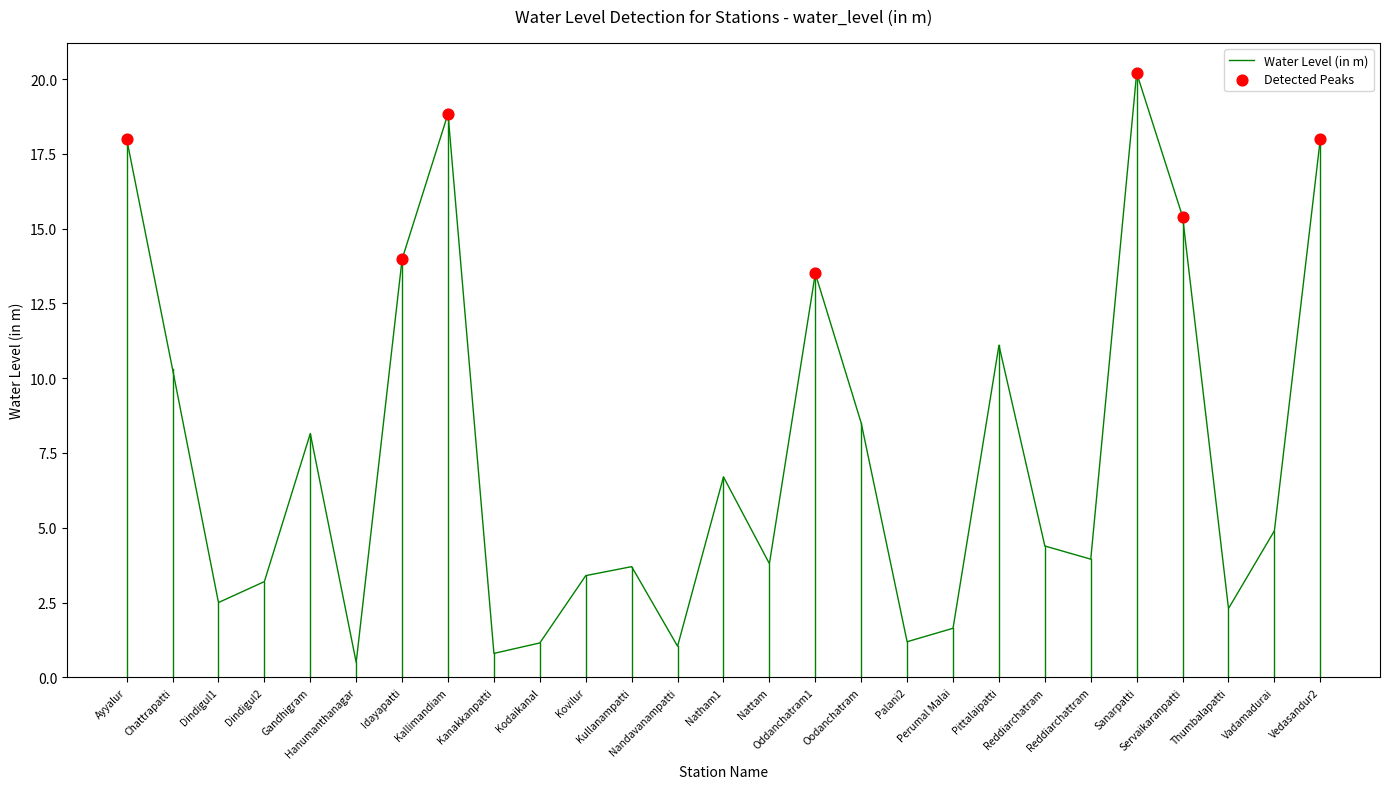

Between Oodanchatram and Ayyalur, which is larger?

Ayyalur